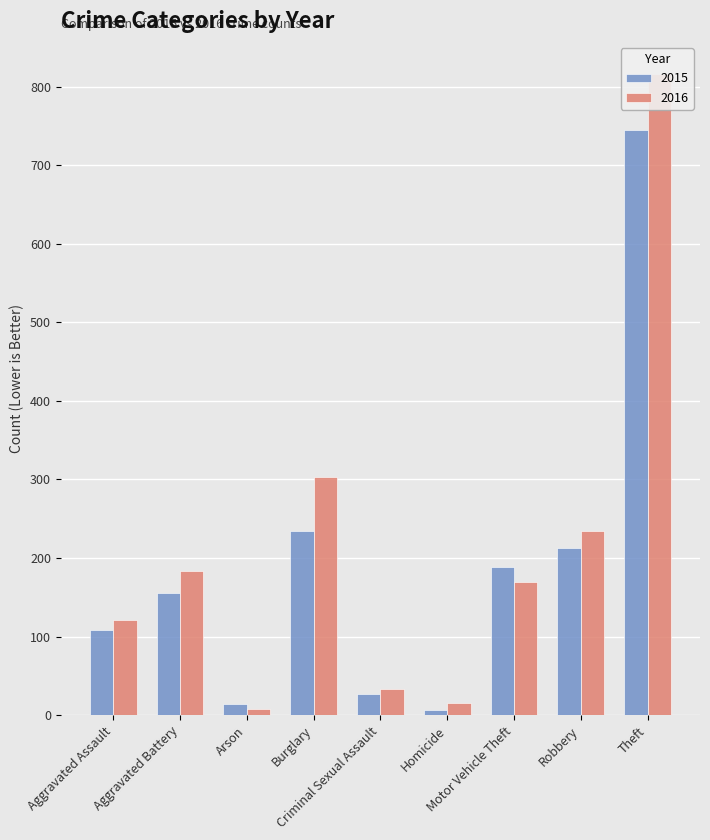

Reading left to right, transcribe all the data shown in this chart.

2015: Aggravated Assault=108	Aggravated Battery=155	Arson=14	Burglary=235	Criminal Sexual Assault=27	Homicide=6	Motor Vehicle Theft=188	Robbery=213	Theft=745
2016: Aggravated Assault=121	Aggravated Battery=184	Arson=8	Burglary=303	Criminal Sexual Assault=33	Homicide=16	Motor Vehicle Theft=170	Robbery=235	Theft=816